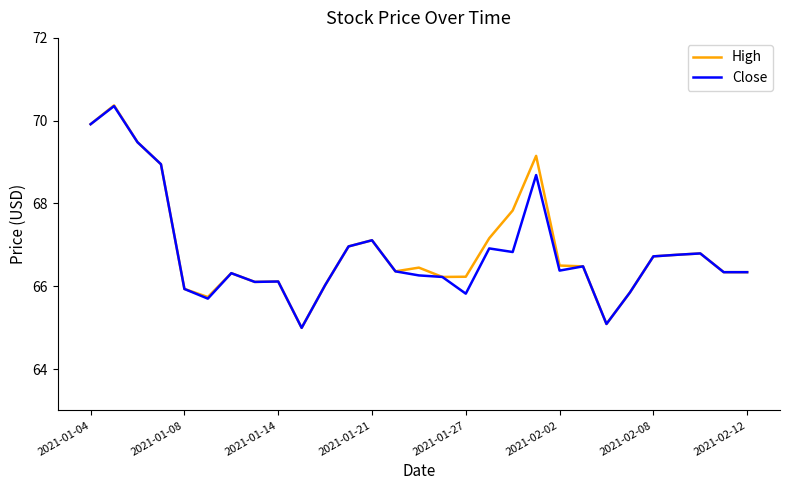

Which series has the widest spread of values?

High